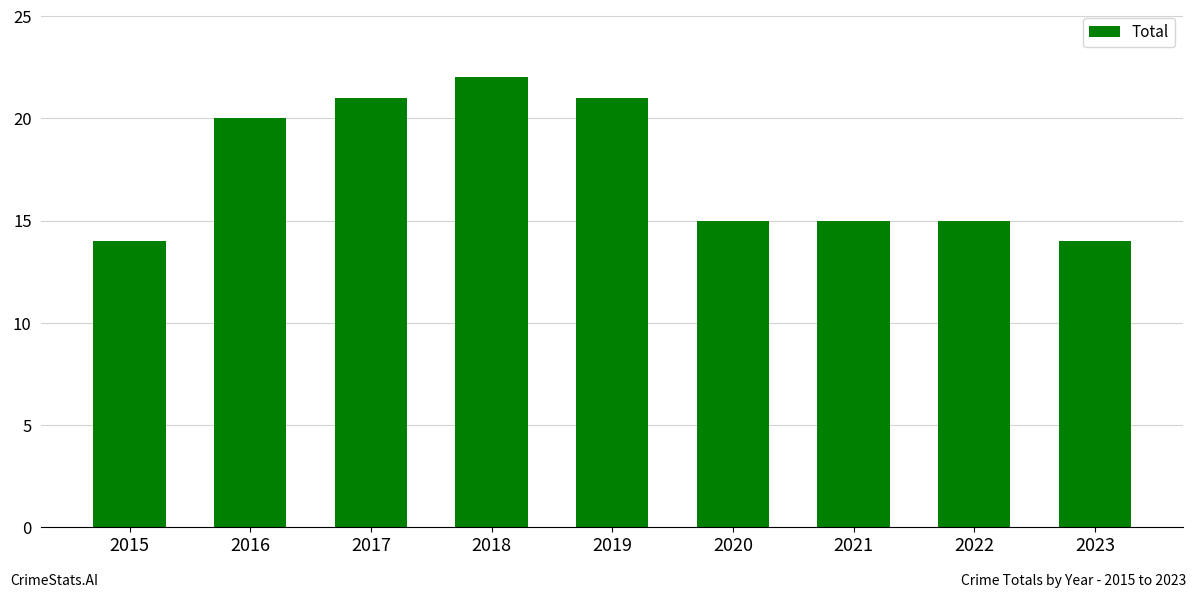

How many values are between 15 and 21?

6